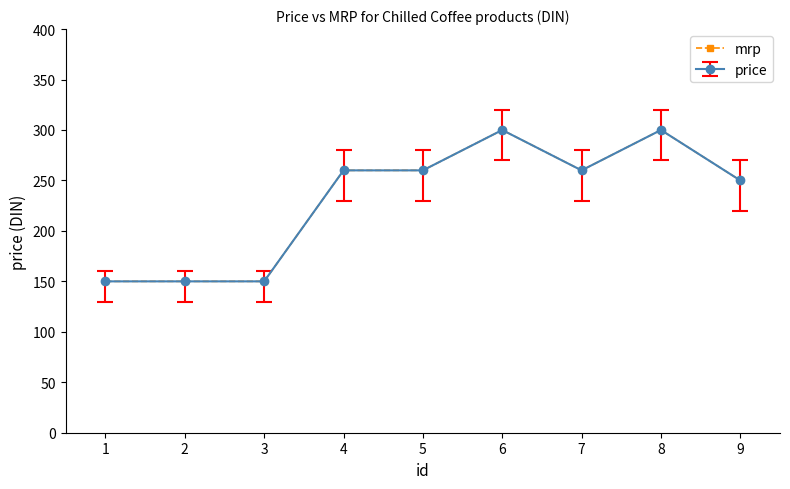

How many categories are shown in the chart?

9